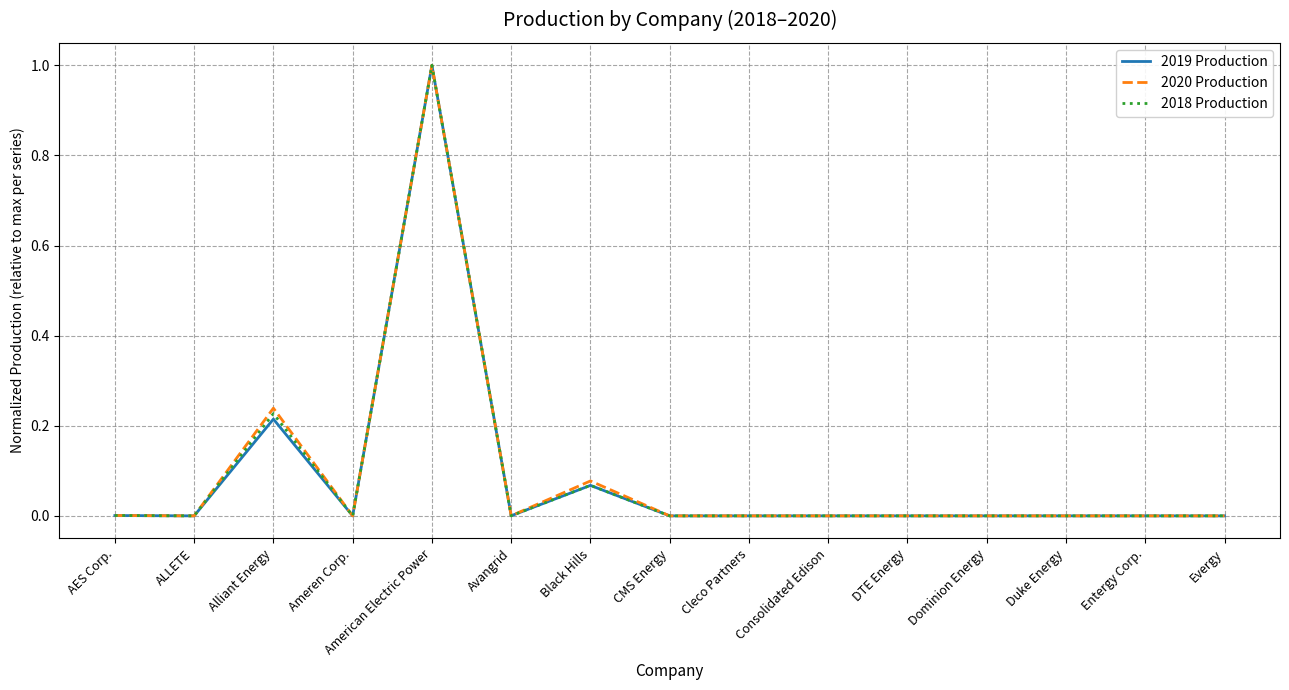

True or false: 2018 Production has a value of 0.0 at CMS Energy.

True